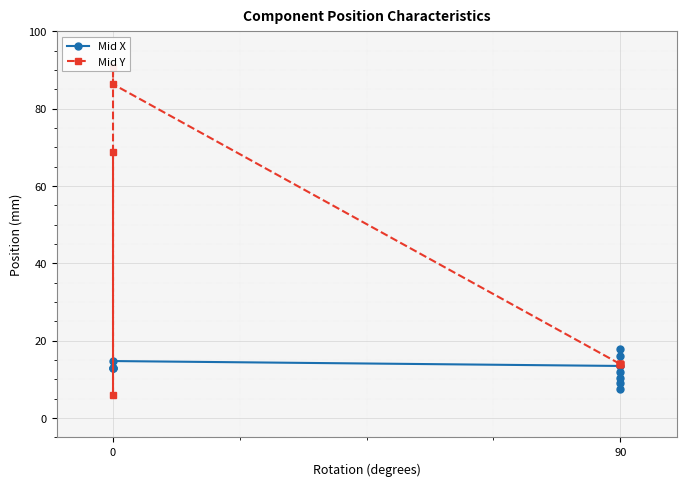

How many distinct data groups are displayed?

2